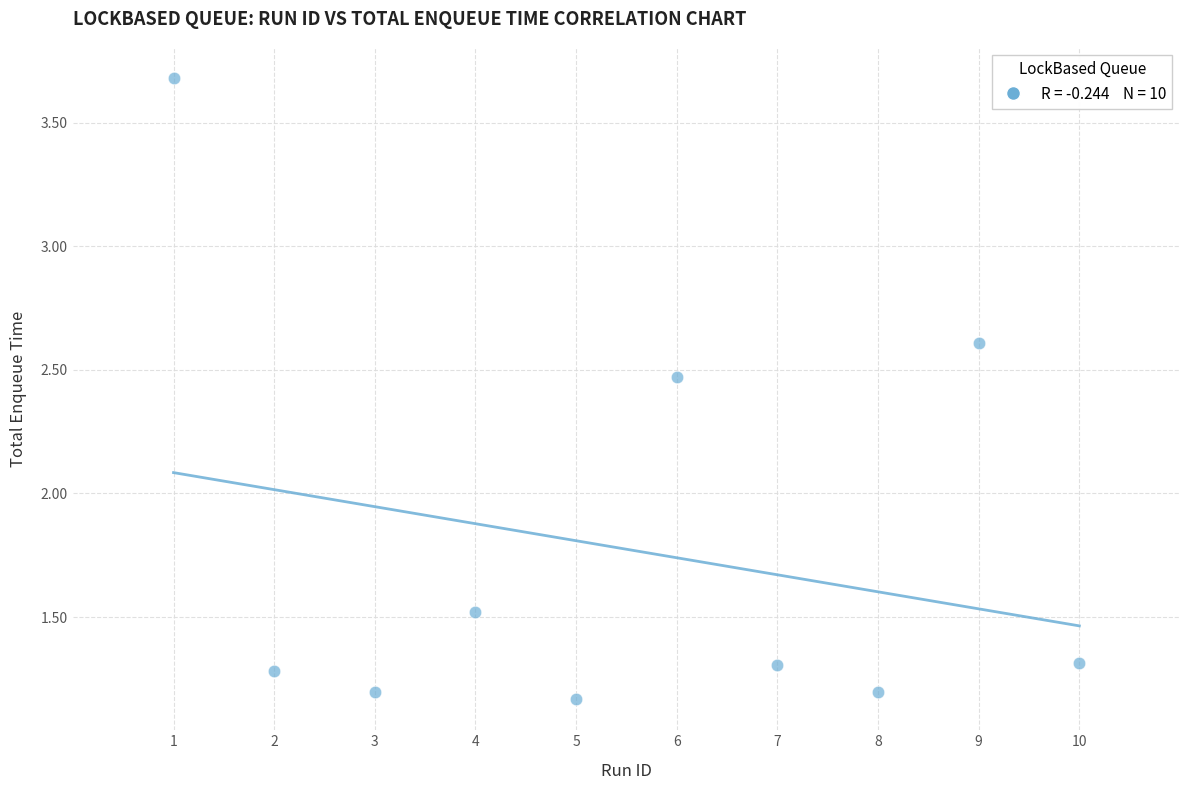

What is the average X value?

5.5